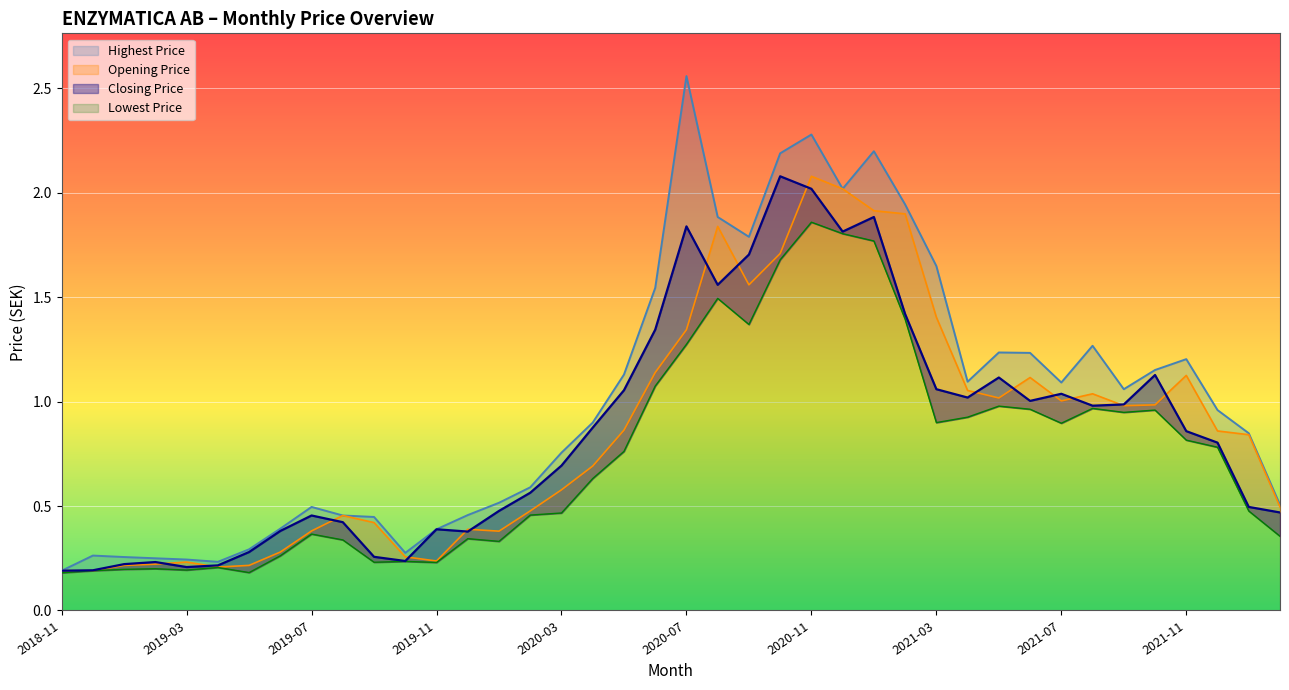

Between 2019-01 and 2020-02, which is larger?

2020-02